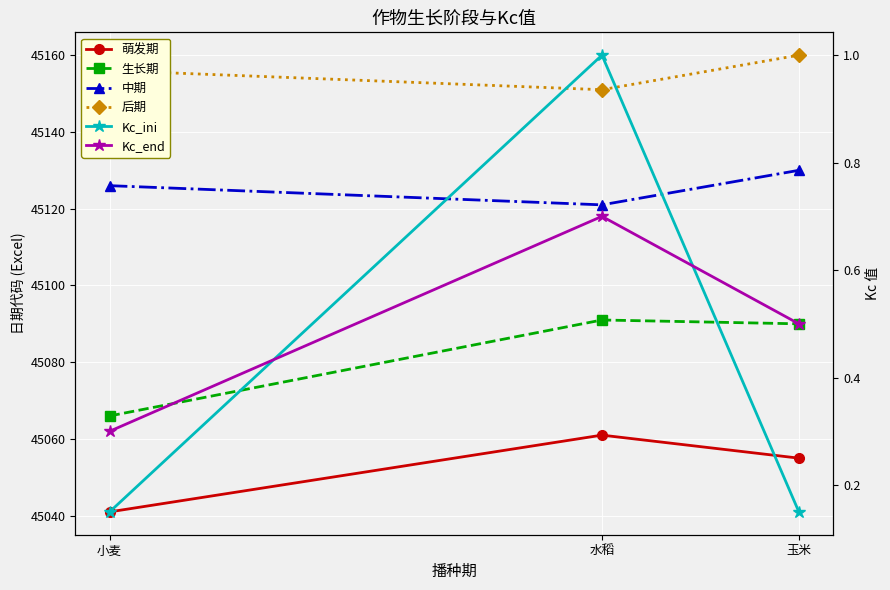

Is the value of 生长期 at 小麦 greater than the value of Kc_end at 小麦?

Yes